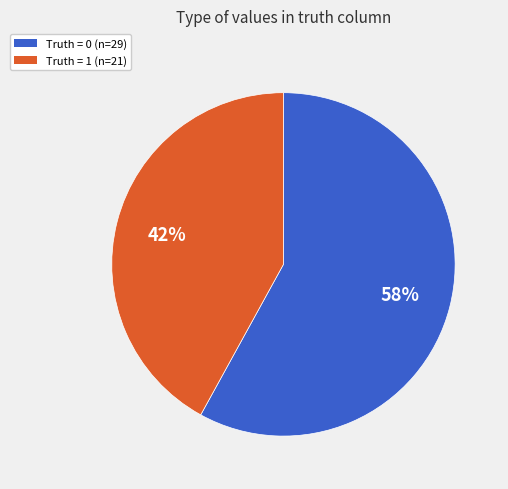

Count the number of slices in the pie.

2